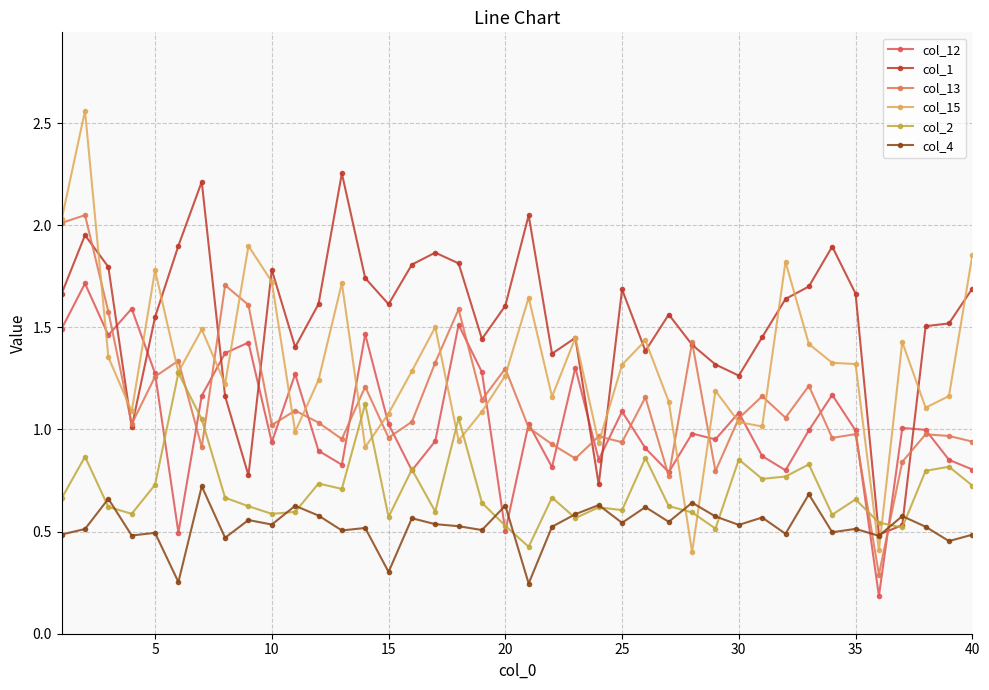

After their last crossing, which series has the higher values: col_4 or col_12?

col_12